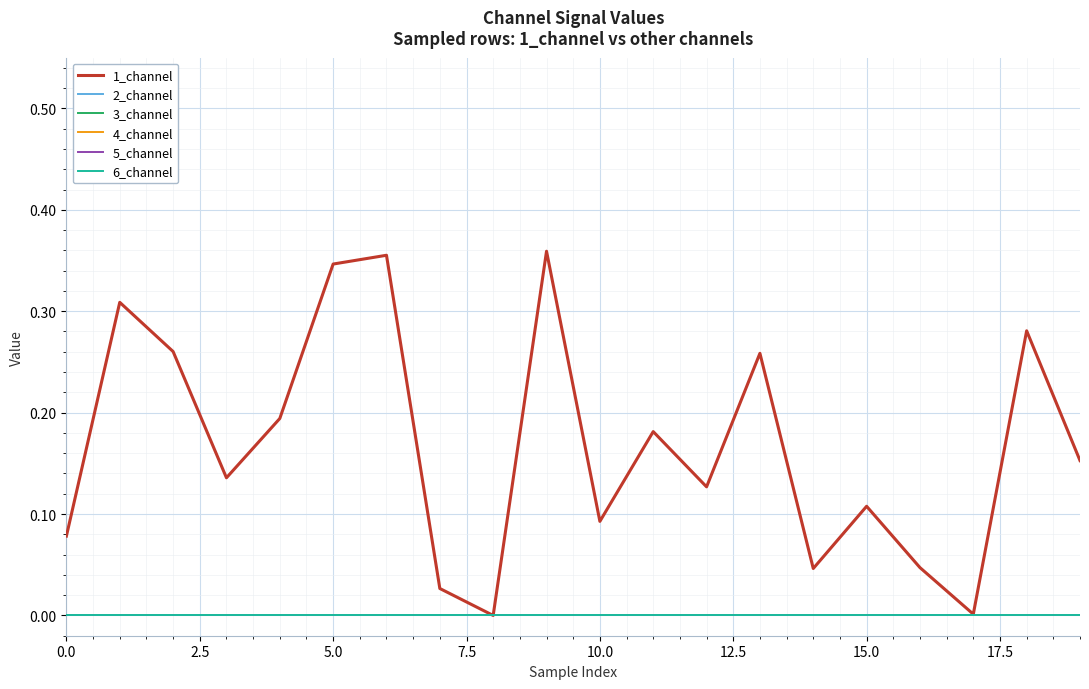

Reading left to right, what are all the values shown in this chart?

1_channel: 0.1	0.3	0.3	0.1	0.2	0.3	0.4	0.0	0.0	0.4	0.1	0.2	0.1	0.3	0.0	0.1	0.0	0.0	0.3	0.2
2_channel: 0.0	0.0	0.0	0.0	0.0	0.0	0.0	0.0	0.0	0.0	0.0	0.0	0.0	0.0	0.0	0.0	0.0	0.0	0.0	0.0
3_channel: 0.0	0.0	0.0	0.0	0.0	0.0	0.0	0.0	0.0	0.0	0.0	0.0	0.0	0.0	0.0	0.0	0.0	0.0	0.0	0.0
4_channel: 0.0	0.0	0.0	0.0	0.0	0.0	0.0	0.0	0.0	0.0	0.0	0.0	0.0	0.0	0.0	0.0	0.0	0.0	0.0	0.0
5_channel: 0.0	0.0	0.0	0.0	0.0	0.0	0.0	0.0	0.0	0.0	0.0	0.0	0.0	0.0	0.0	0.0	0.0	0.0	0.0	0.0
6_channel: 0.0	0.0	0.0	0.0	0.0	0.0	0.0	0.0	0.0	0.0	0.0	0.0	0.0	0.0	0.0	0.0	0.0	0.0	0.0	0.0